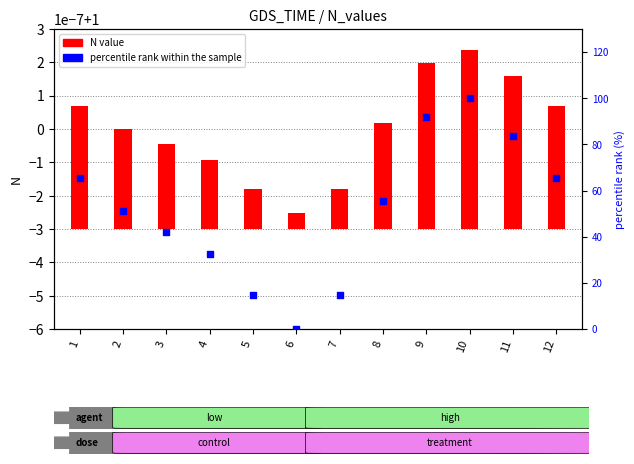

What is the total value across all series at 3?

42.1